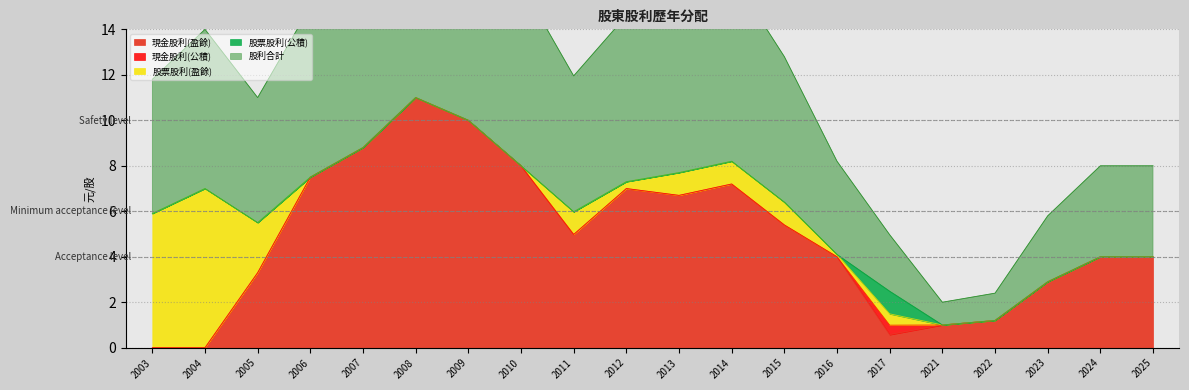

Where is the first local minimum for 現金股利(盈餘)?

2011